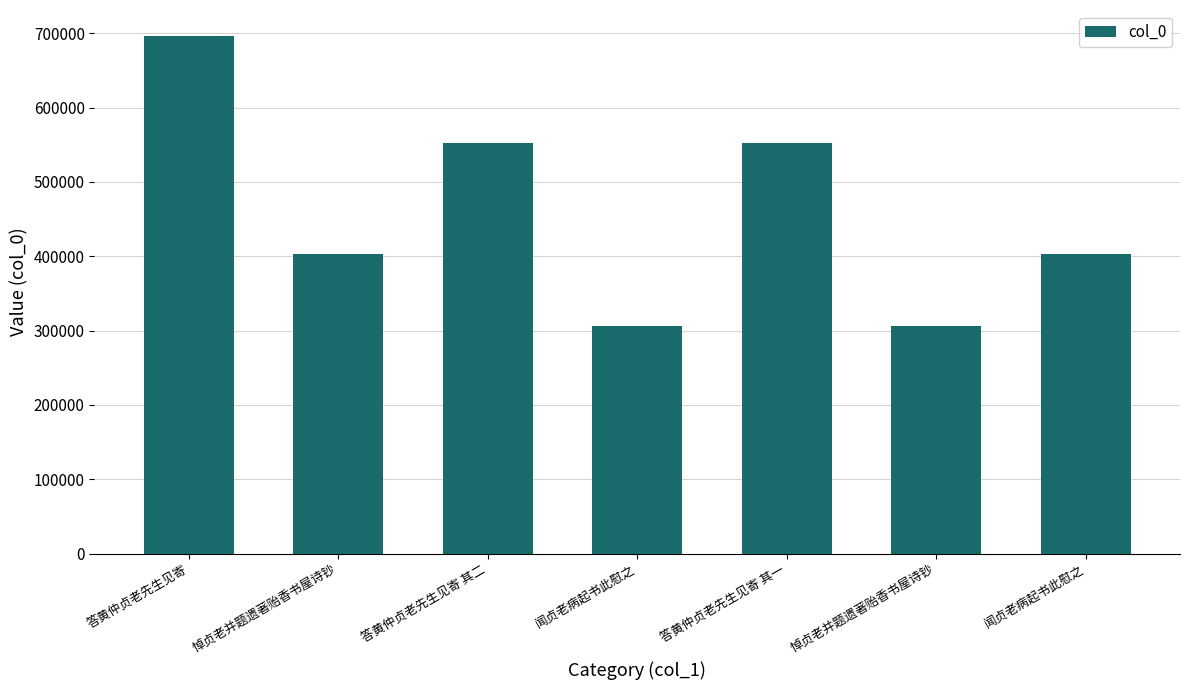

How many bars are there in total?

7